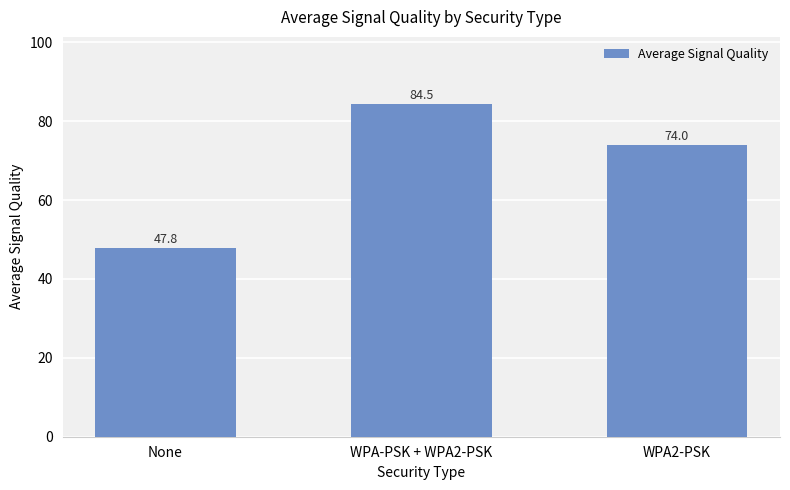

Approximately how many times larger is the value at WPA2-PSK compared to None?

1.5